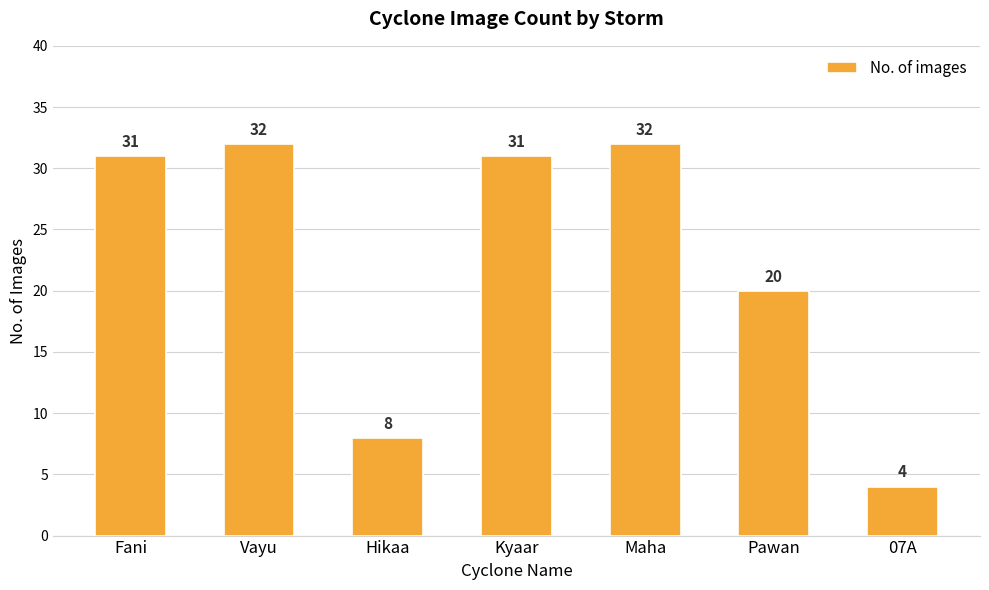

What is the label of the 3rd bar from the right?

Maha